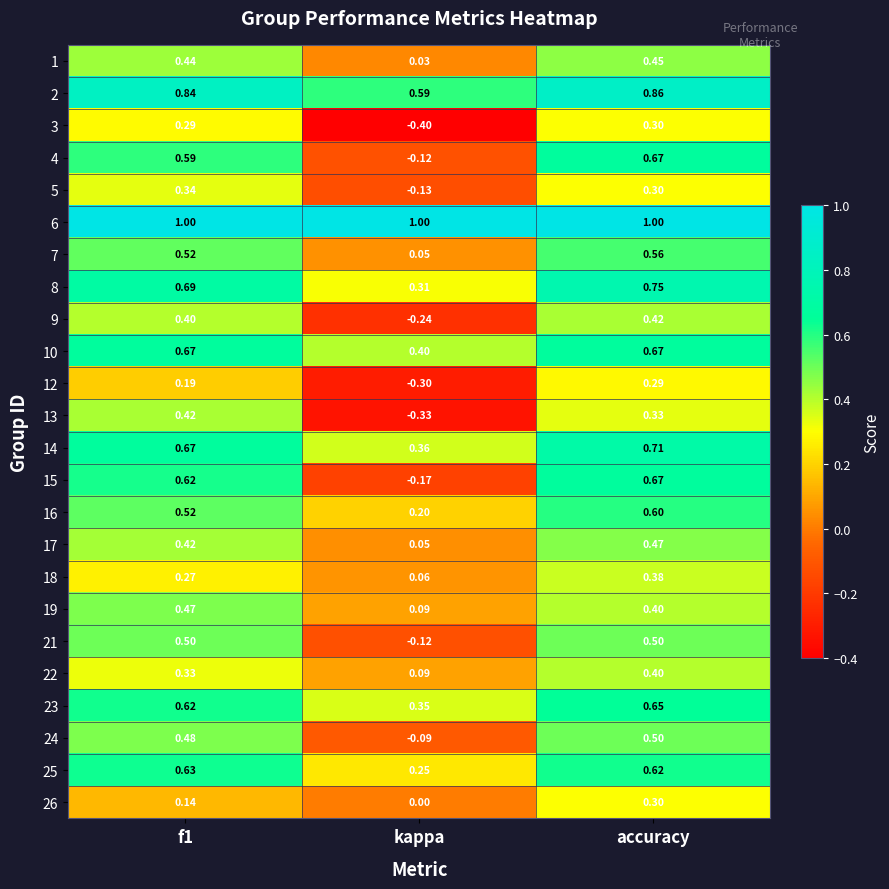

Between f1 and accuracy, which series saw the biggest shift?

26